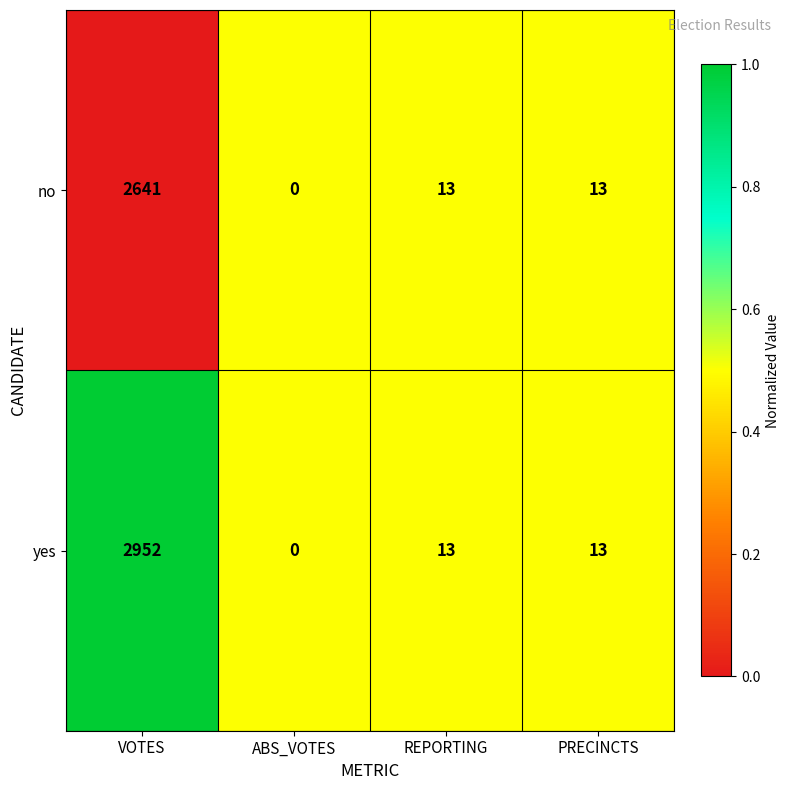

At which label does no first exceed 13?

VOTES